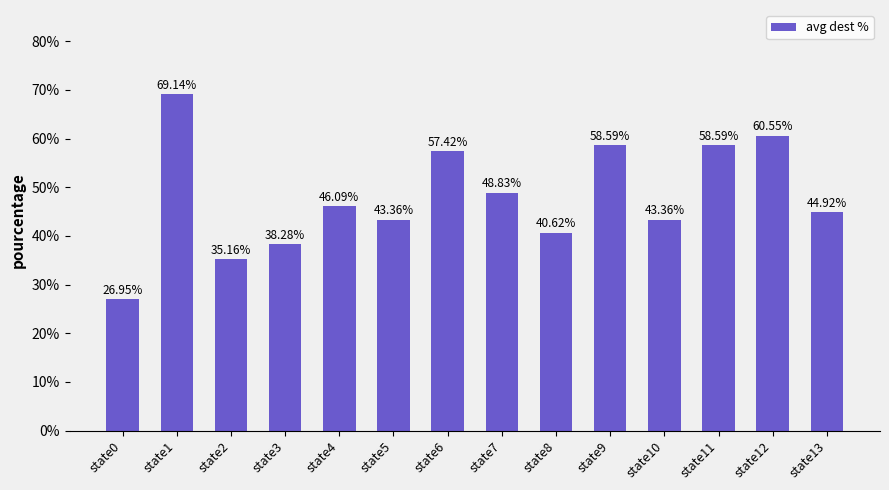

The chart shows a value of 0.1 at state1. True or false?

False